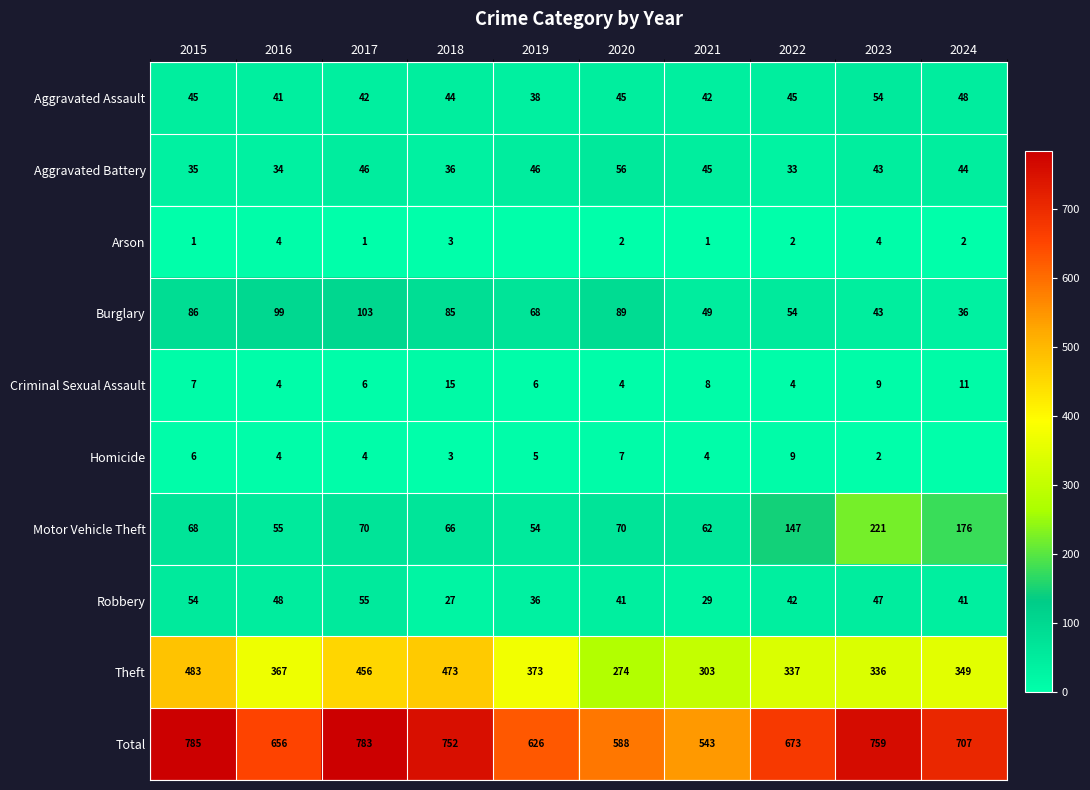

Which series changed the most between 2020 and 2021?

Total